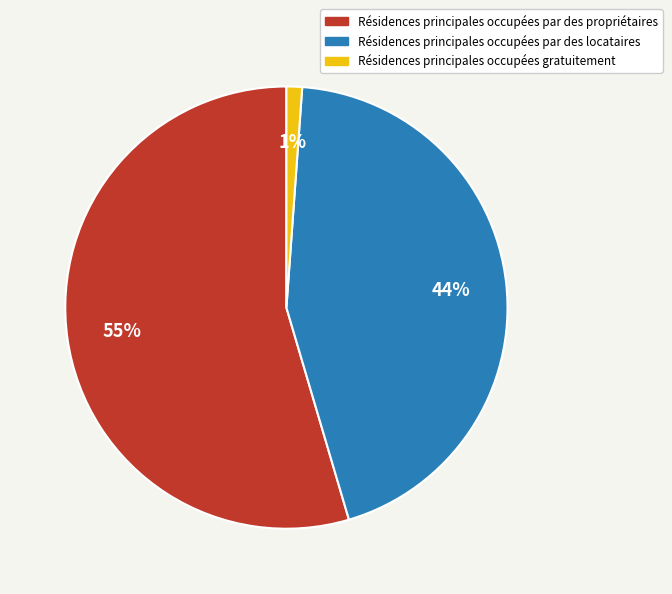

To the nearest percent, what percentage of the pie is Résidences principales occupées par des propriétaires?

55%